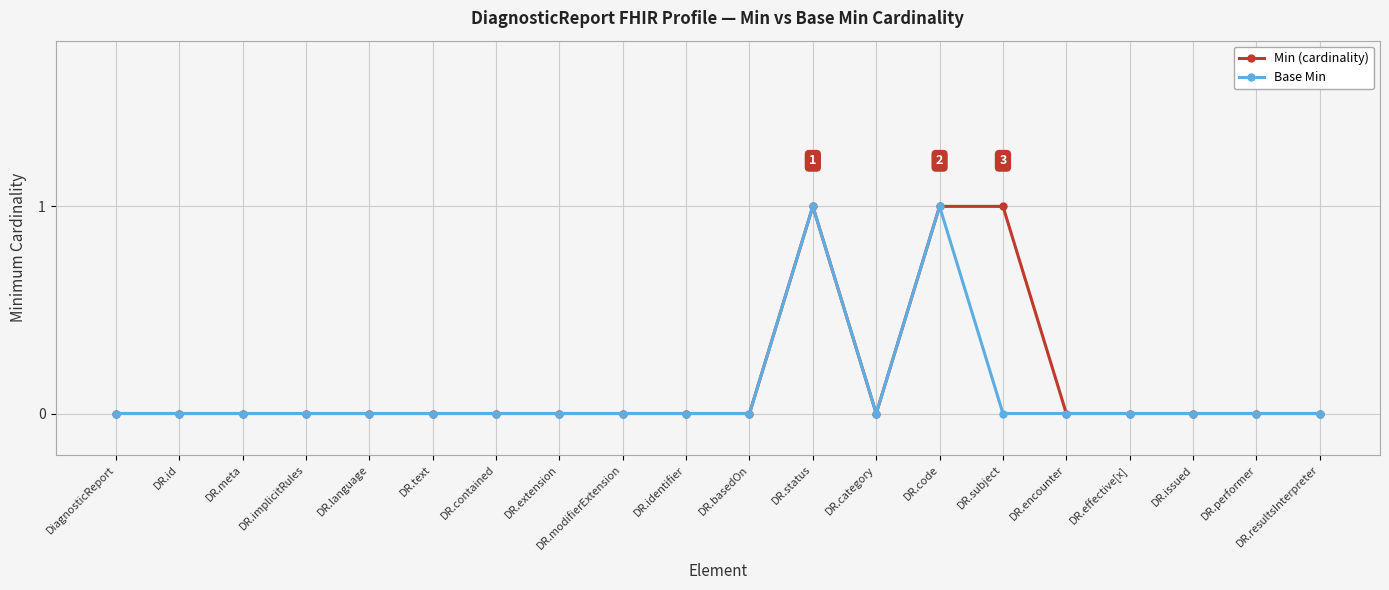

List the series in order of their overall mean, highest first.

Min (cardinality), Base Min